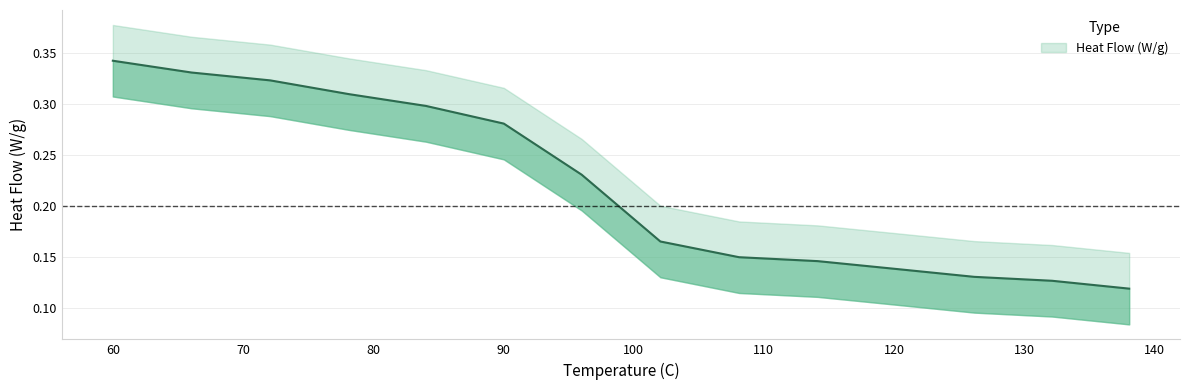

List the labels in order of value, smallest first.

138.07074, 132.154341, 126.173633, 120.192926, 114.14791, 108.102894, 102.057878, 96.0128617, 90.0321543, 84.0514469, 78.1350482, 72.0900322, 66.0450161, 60